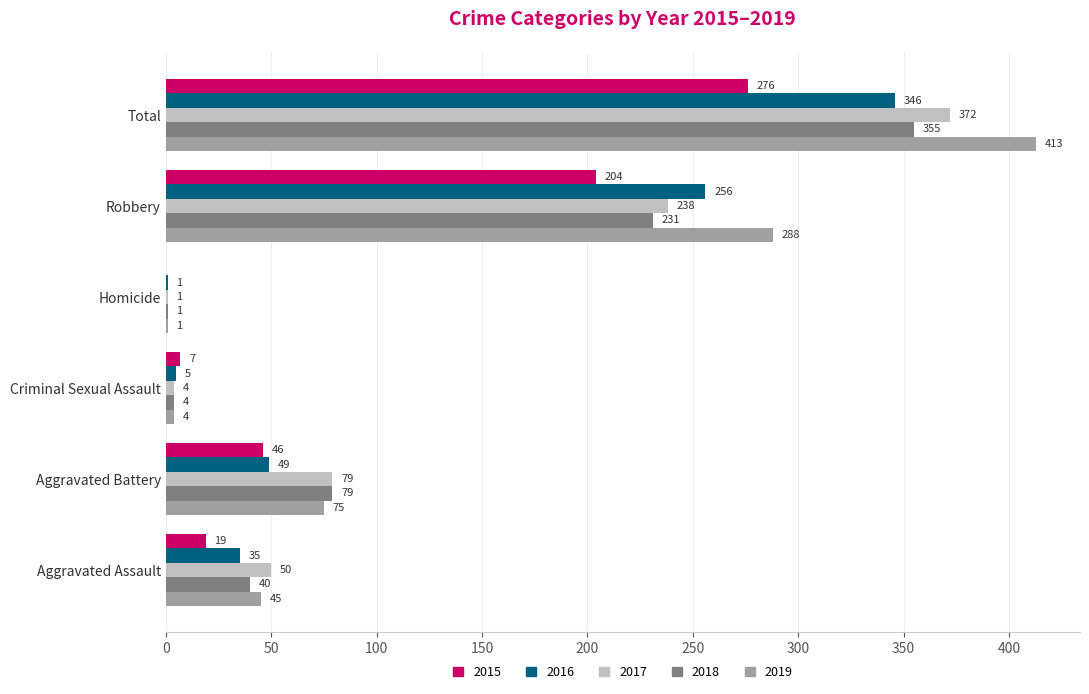

Where is 2018 nearest to the value 178?

Robbery